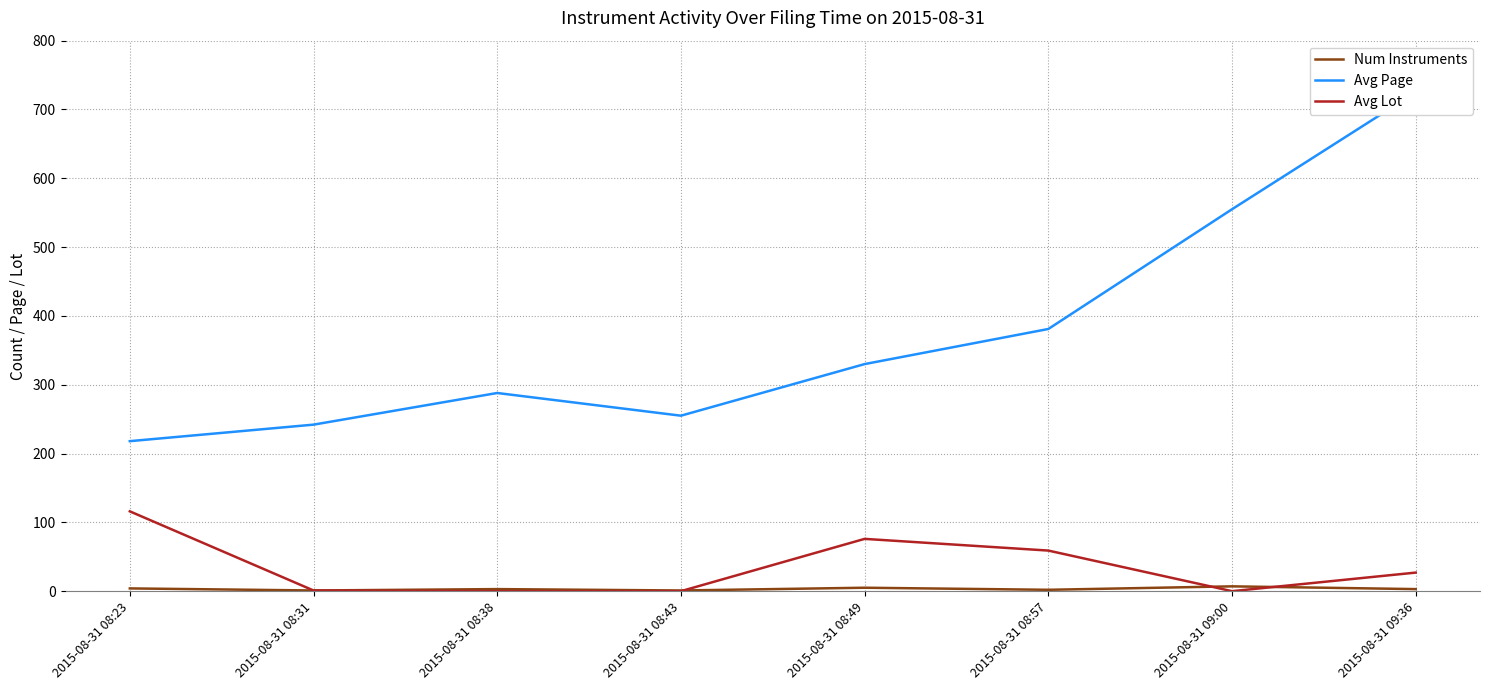

Is it true that Avg Page equals 651 at 2015-08-31 08:57?

False